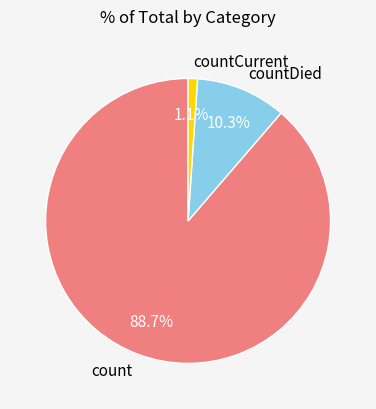

Does any single category account for the majority?

Yes